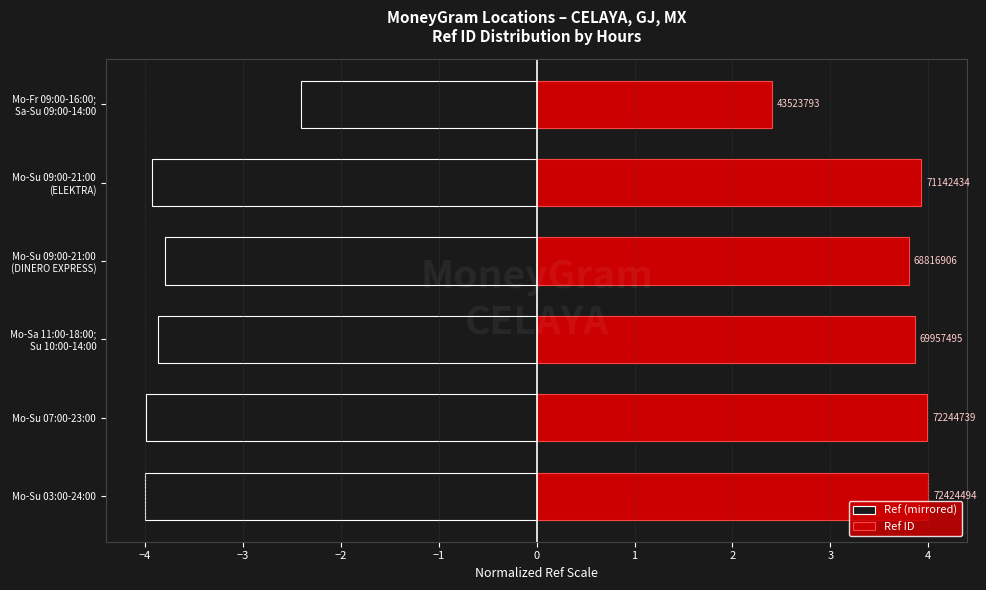

What position from the right is Mo-Su 09:00-21:00 (DINERO EXPRESS)?

3